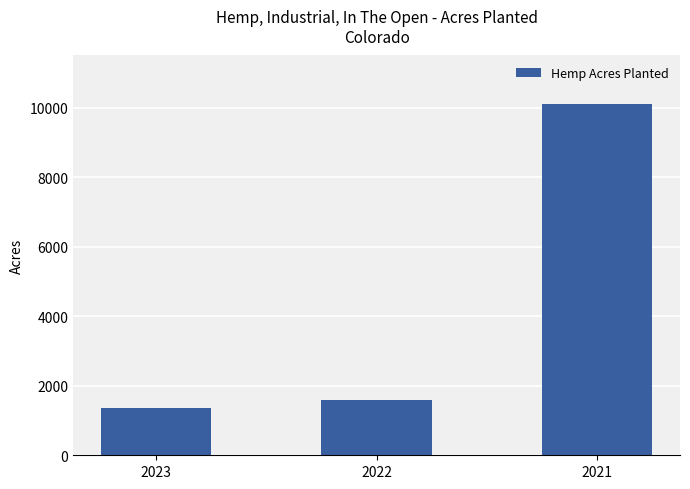

What is the value of the 3rd bar from the left?

10100